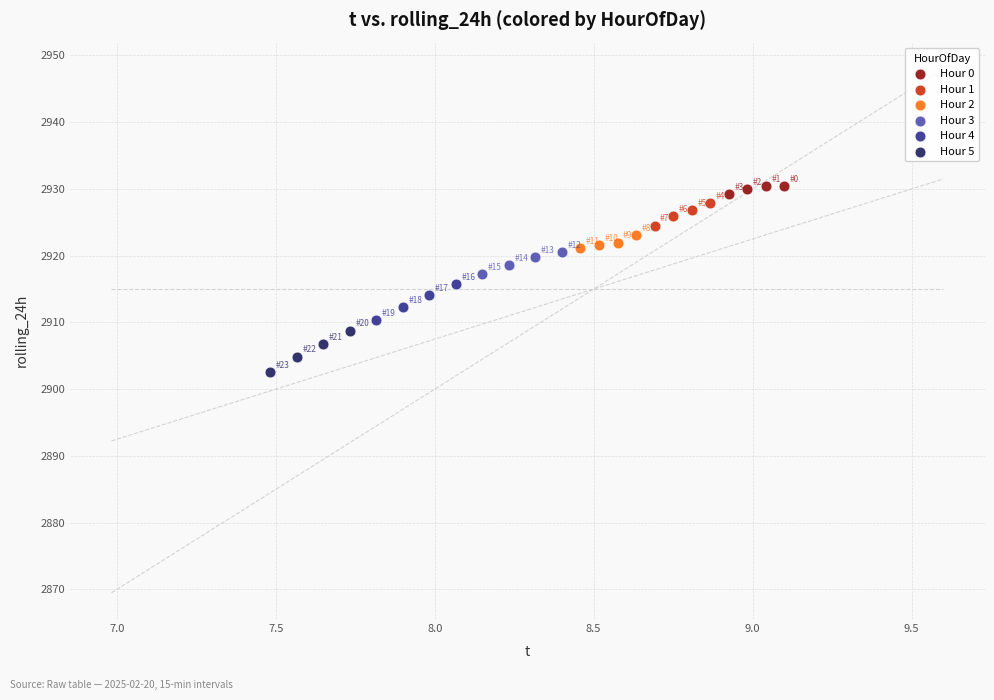

Which series contains the lowest Y value?

Hour 5